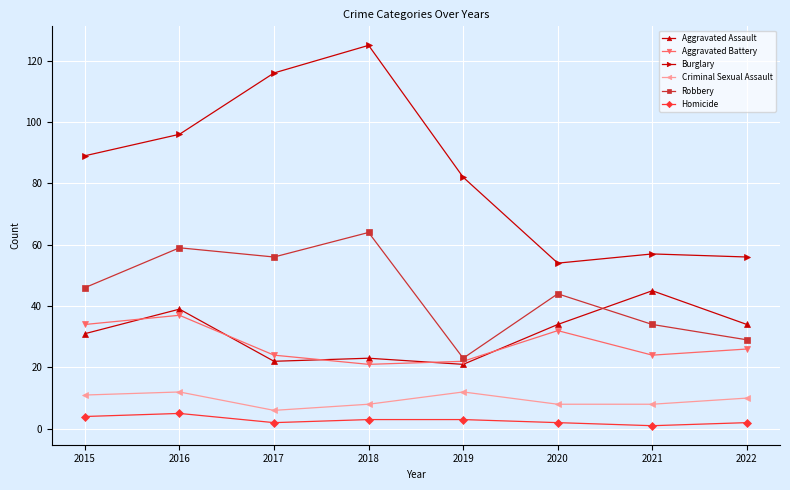

What is the difference between the second highest and second lowest values in the Burglary series?

60